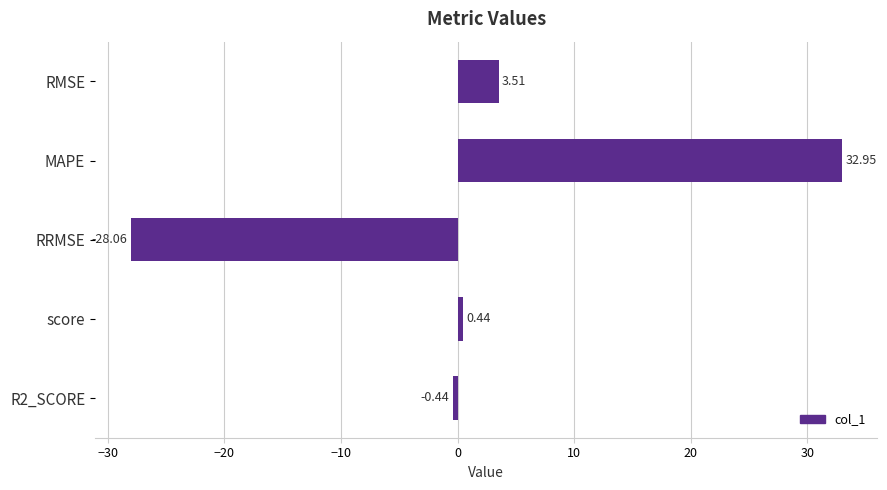

What is the average value?

1.7